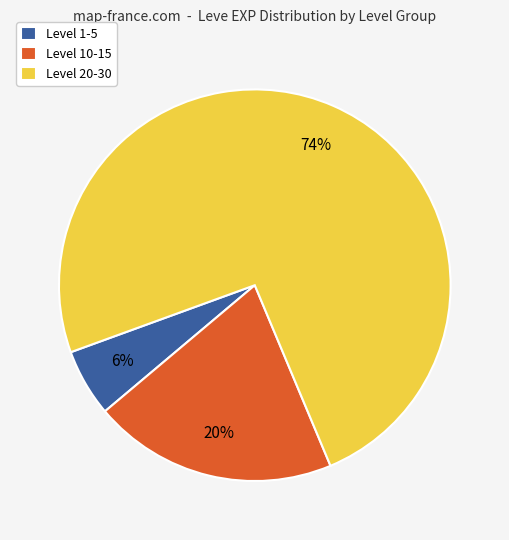

Is Level 1-5 the majority of the pie?

No